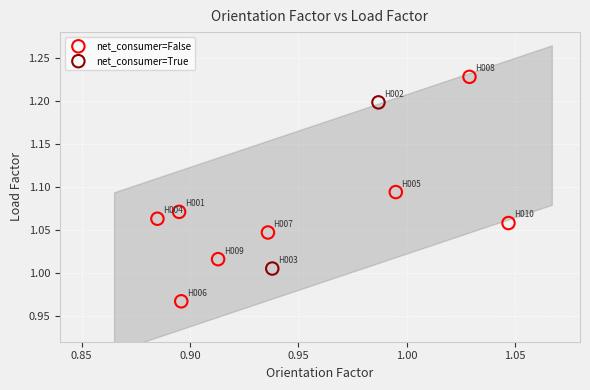

Which series contains the highest Y value?

net_consumer=False